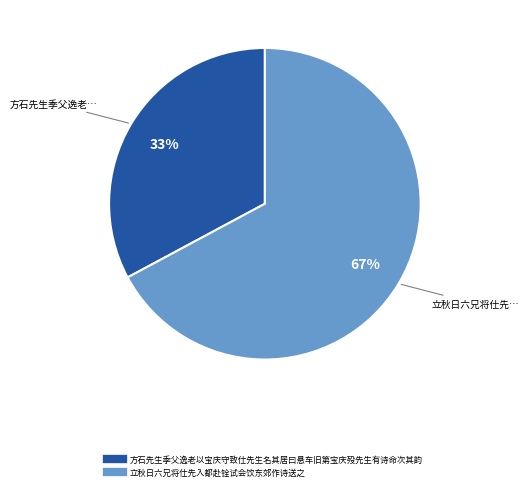

To the nearest percent, what percentage of the pie is 方石先生季父逸老以宝庆守致仕先生名其居曰悬车旧第宝庆殁先生有诗命次其韵?

33%